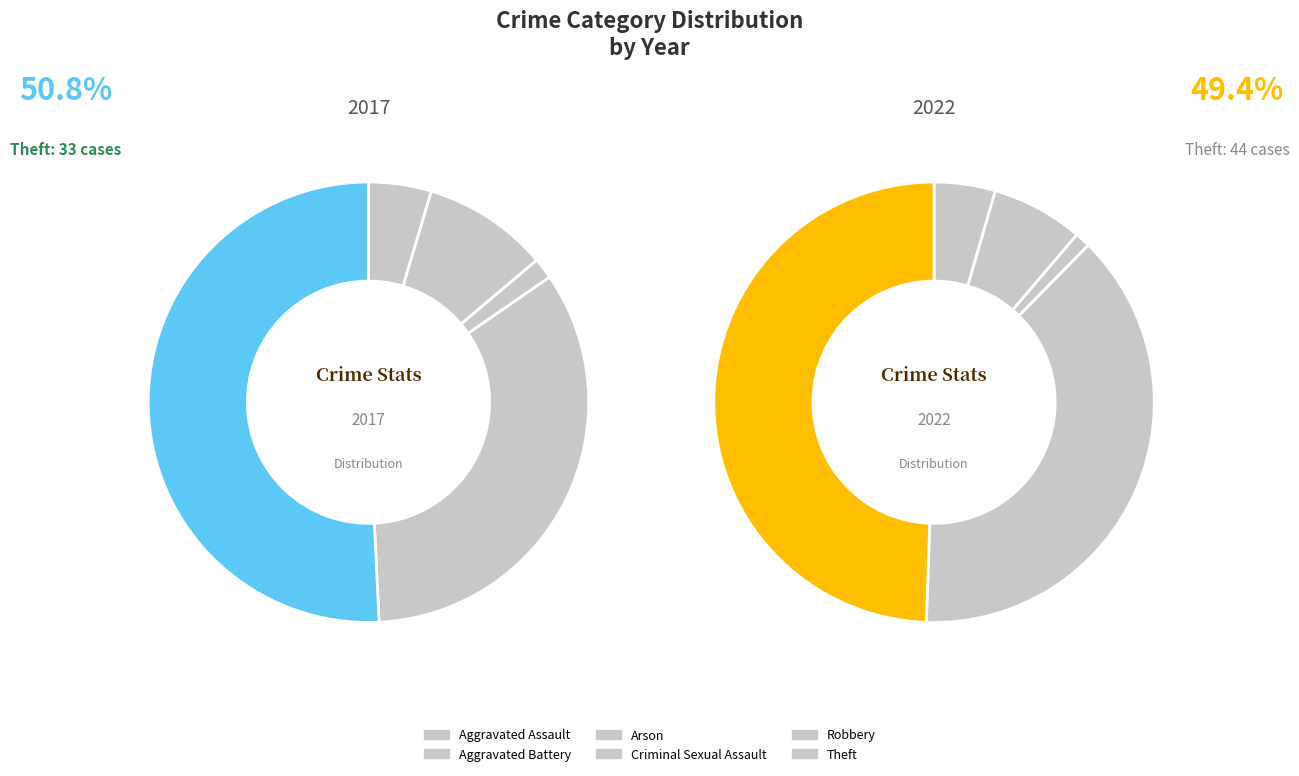

Is there any slice that represents more than half of the pie?

Yes